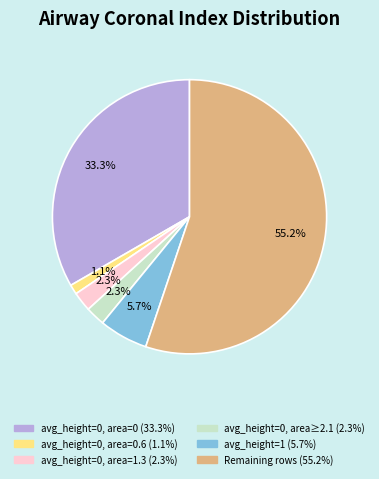

How many slices are in this pie chart?

6